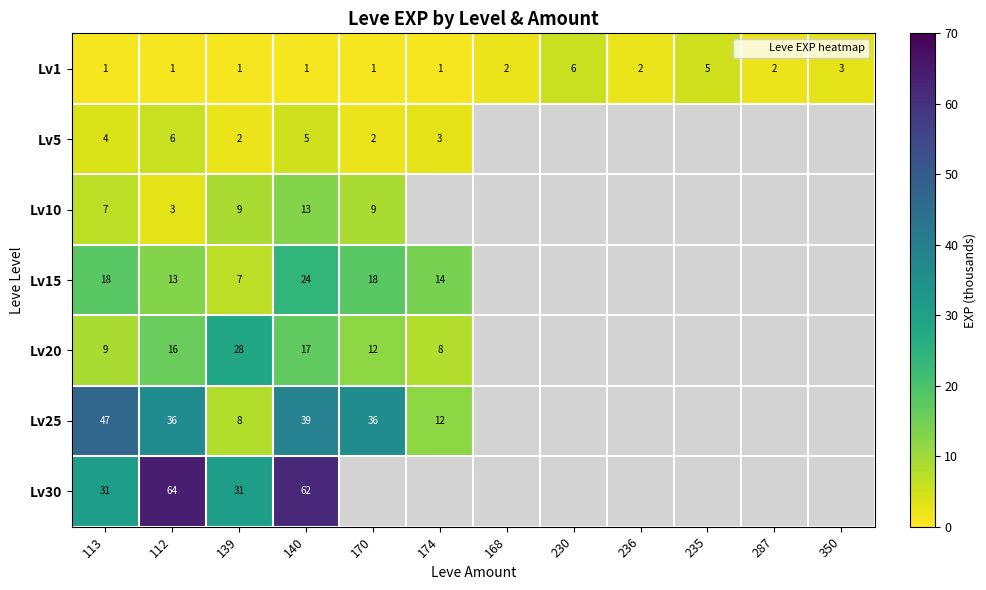

Which series has the widest spread of values?

Lv25